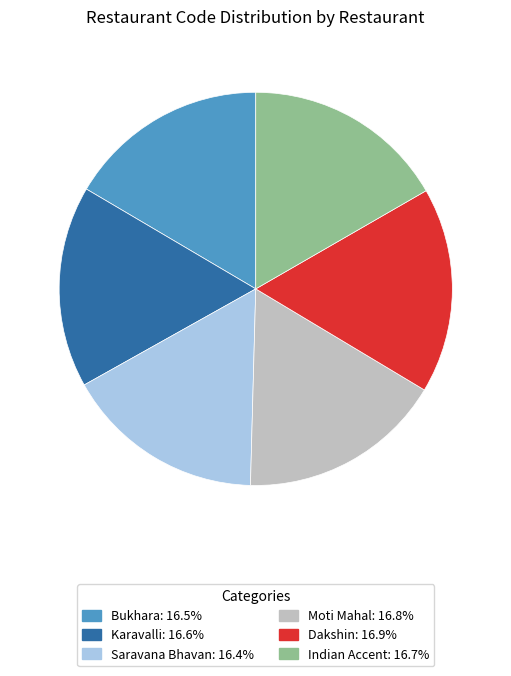

Is the sum of Indian Accent and Bukhara greater than half?

No